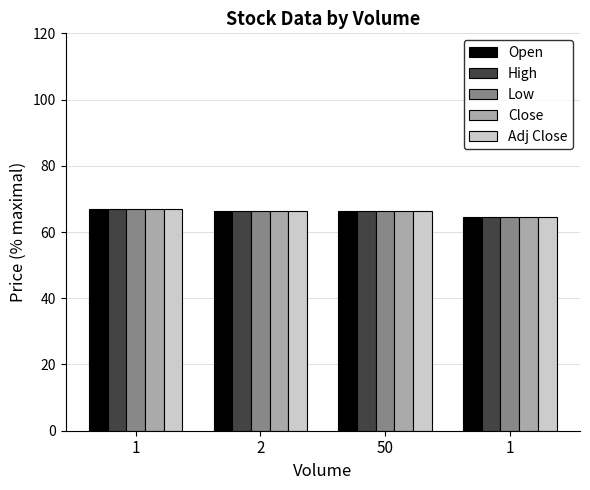

The Open series shows 42.7 at 2. True or false?

False